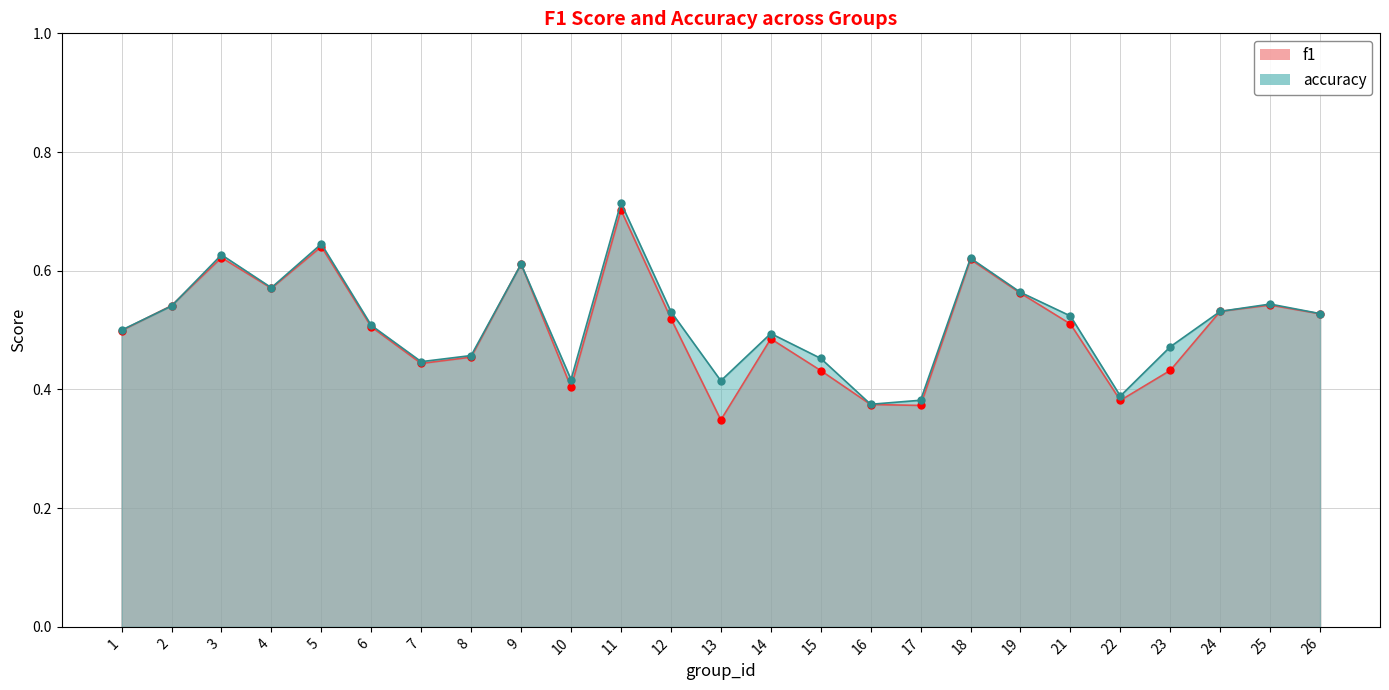

The accuracy series shows 1.0 at 18. True or false?

False